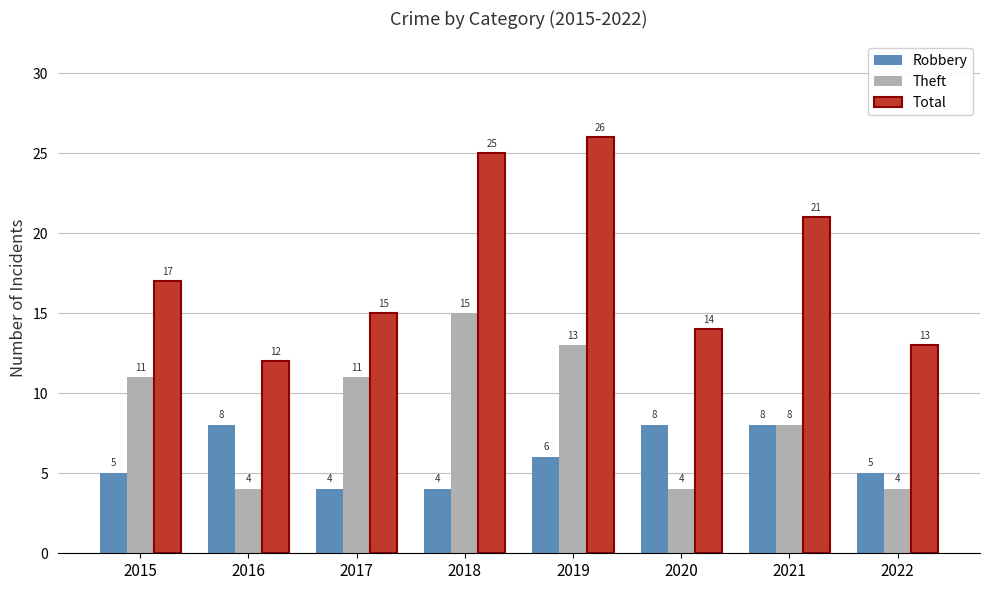

How many series are shown in this chart?

3